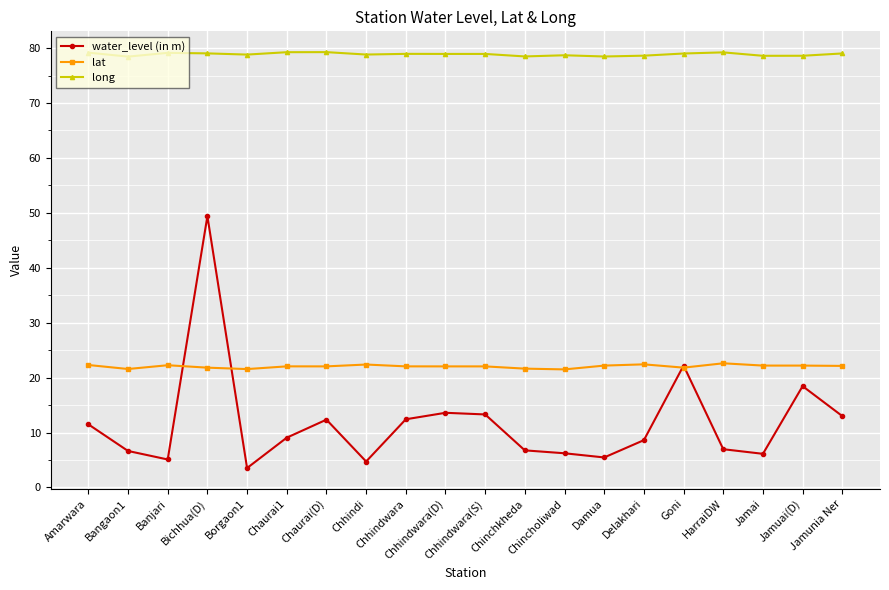

True or false: water_level (in m) has more than 0 points higher than both neighbors.

True